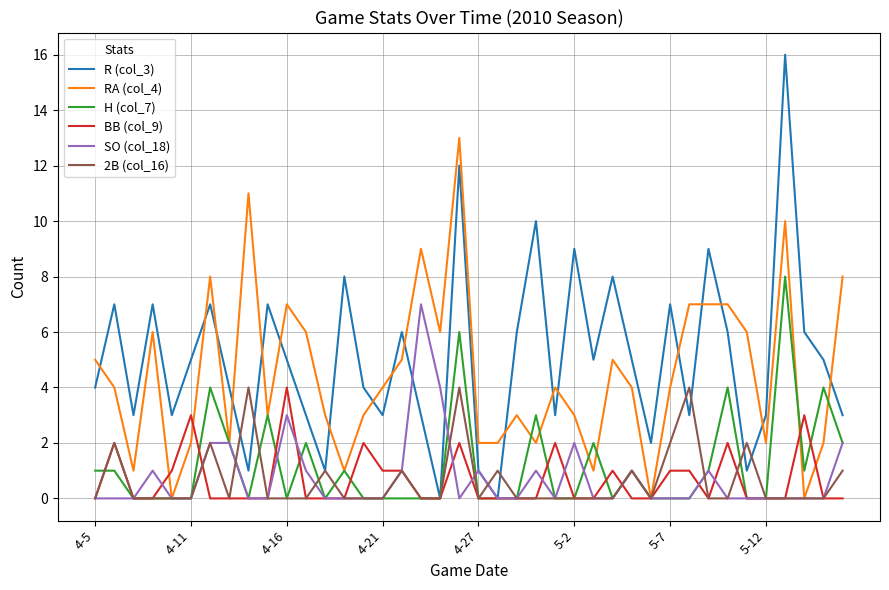

What is the maximum value shown in the chart?

16